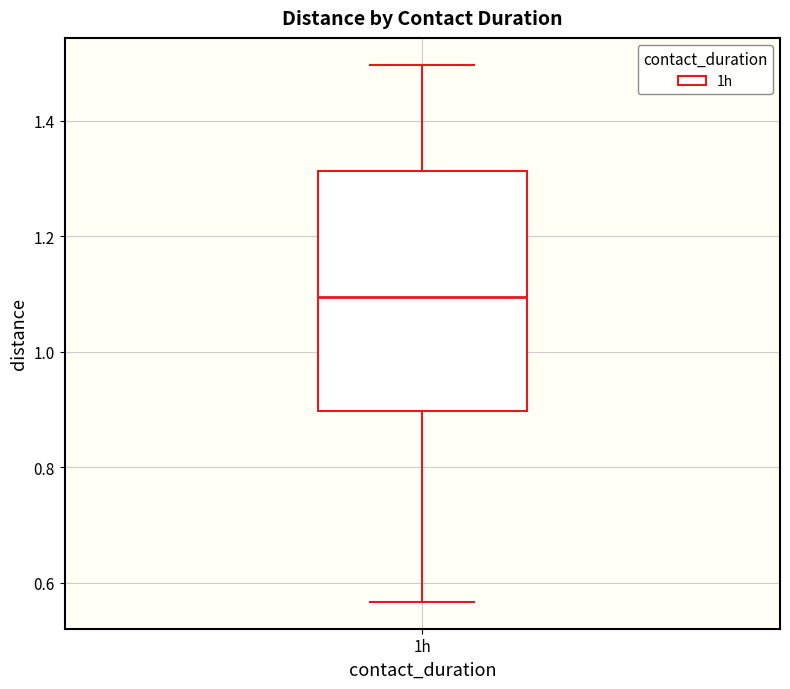

Transcribe this box plot: give where the median line is, the range the box spans, and where the two whiskers end, as read against the y-axis. The values are not printed on the chart, so give them approximately, as read against the axis.

median 1.10, box 0.90 to 1.32, whiskers 0.56 to 1.50